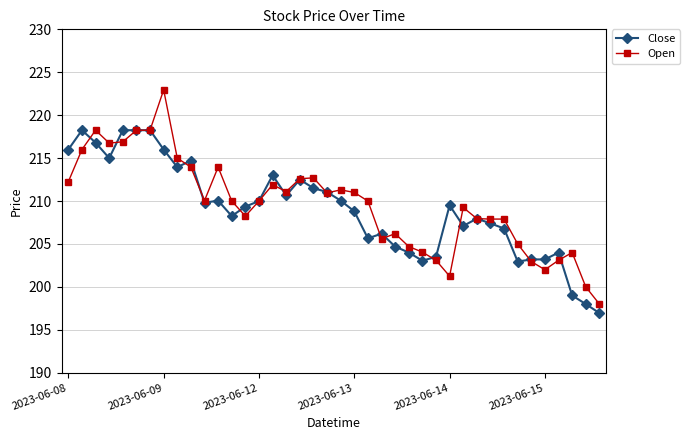

True or false: Open has more than 1 interior local peaks.

True